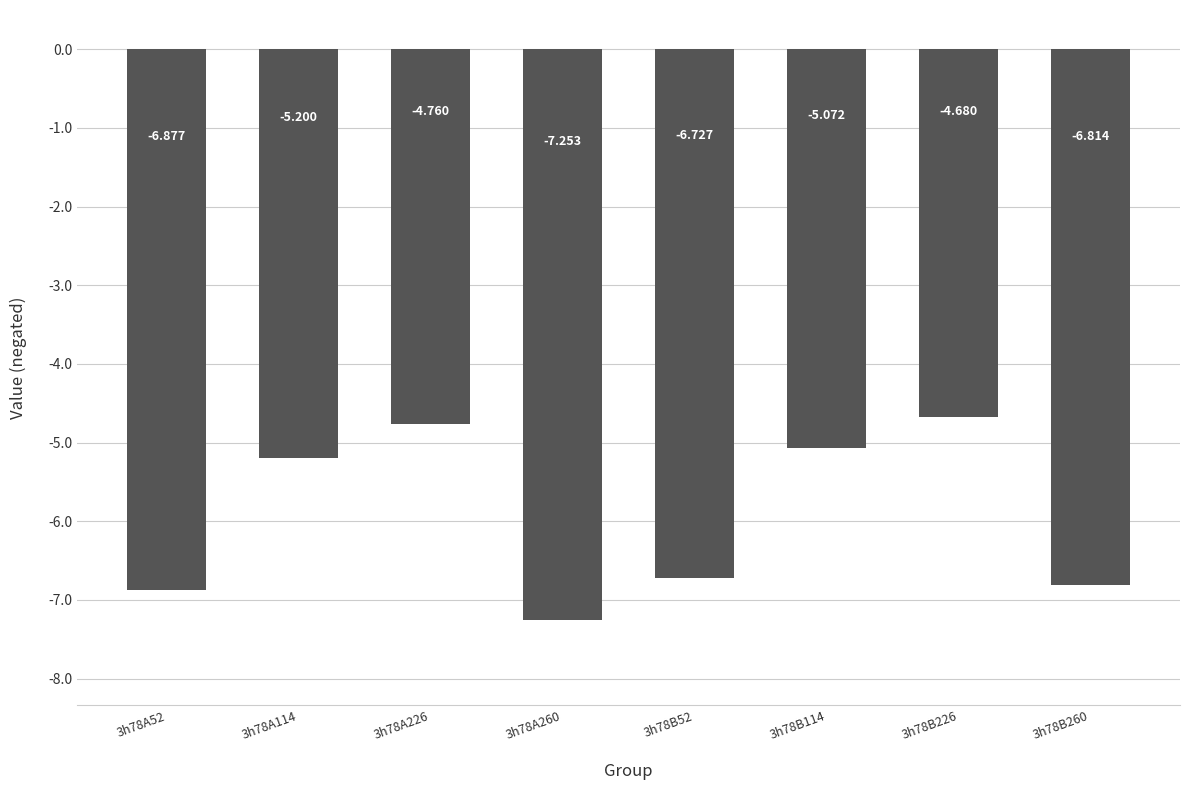

Is it true that the value at 3h78A226 is -4.8?

True